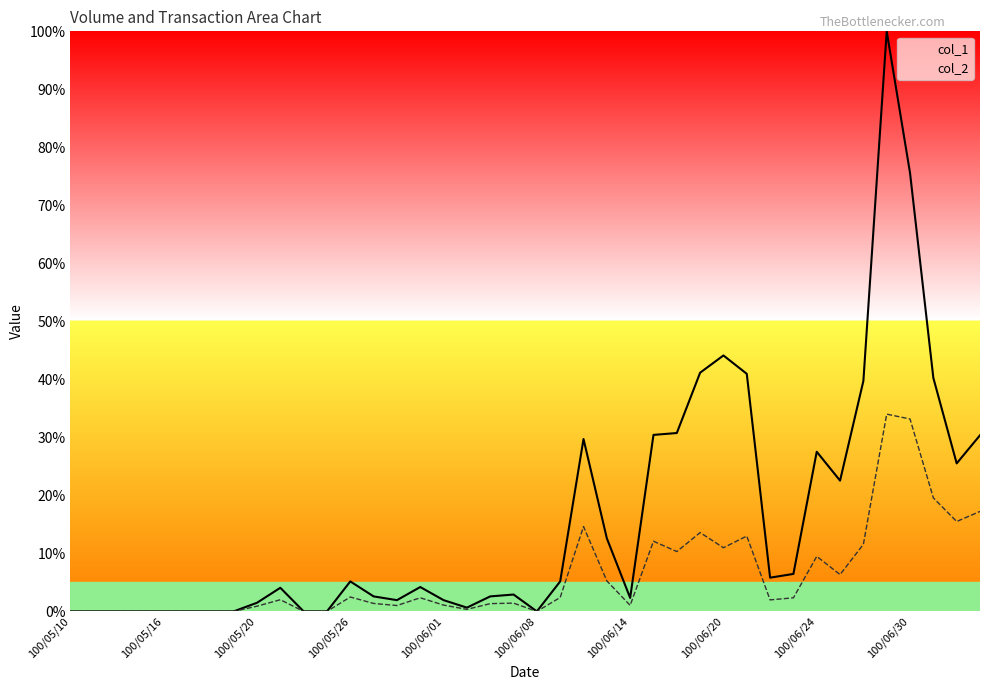

Read the col_1 value at 100/06/13.

12.6